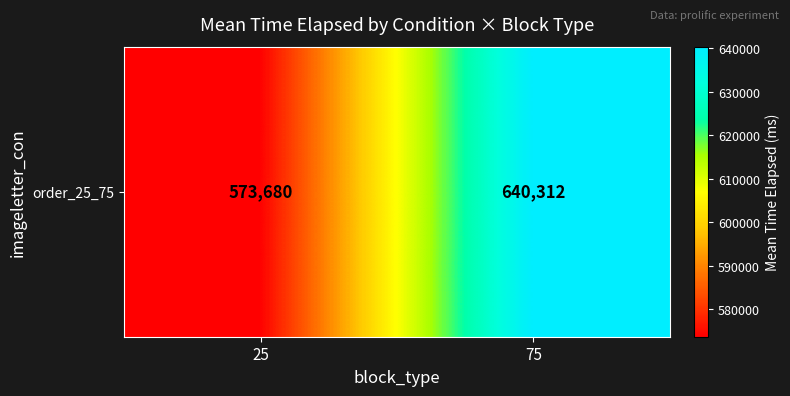

What is the difference between the values at 75 and 25?

66632.0